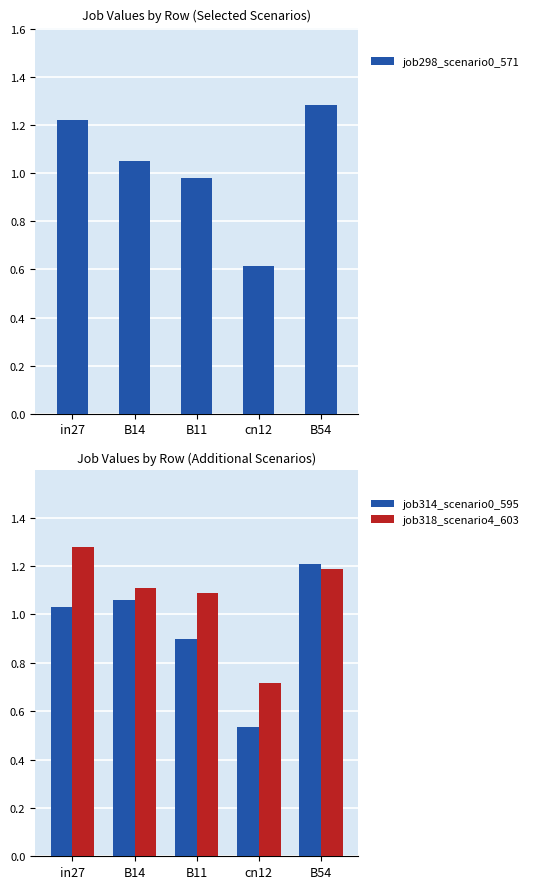

What position from the left is B11?

3